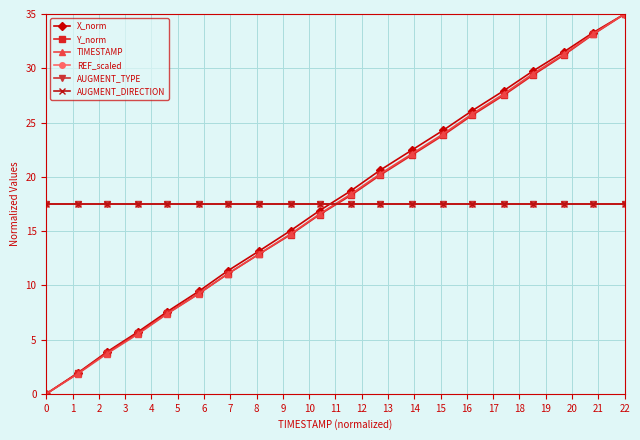

Does the chart have visible grid lines?

Yes